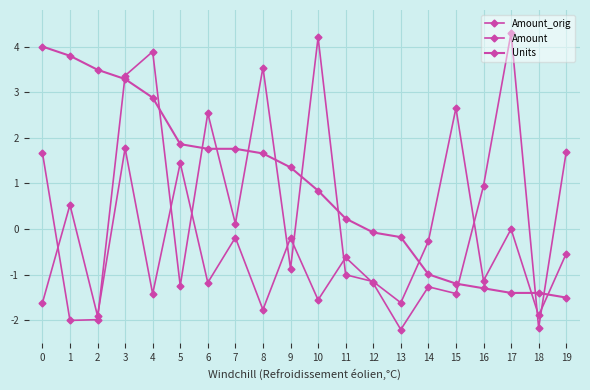

How many lines are shown in the chart?

3